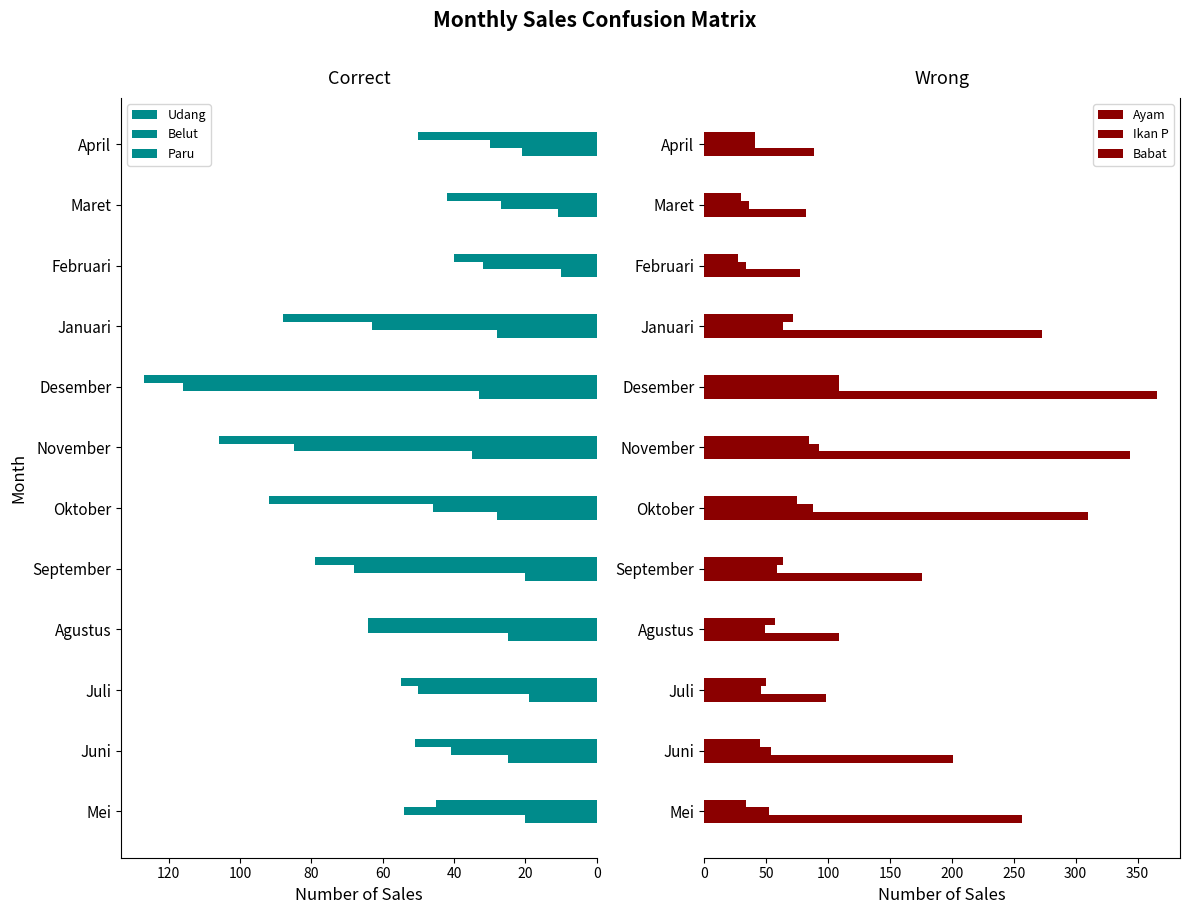

Reading right to left, transcribe all the data shown in this chart.

Udang: 21	11	10	28	33	35	28	20	25	19	25	20
Belut: 30	27	32	63	116	85	46	68	64	50	41	54
Paru: 50	42	40	88	127	106	92	79	64	55	51	45
Ayam: 89	82	77	273	366	344	310	176	109	98	201	257
Ikan P: 41	36	34	64	109	93	88	59	49	46	54	52
Babat: 41	30	27	72	109	85	75	64	57	50	45	34